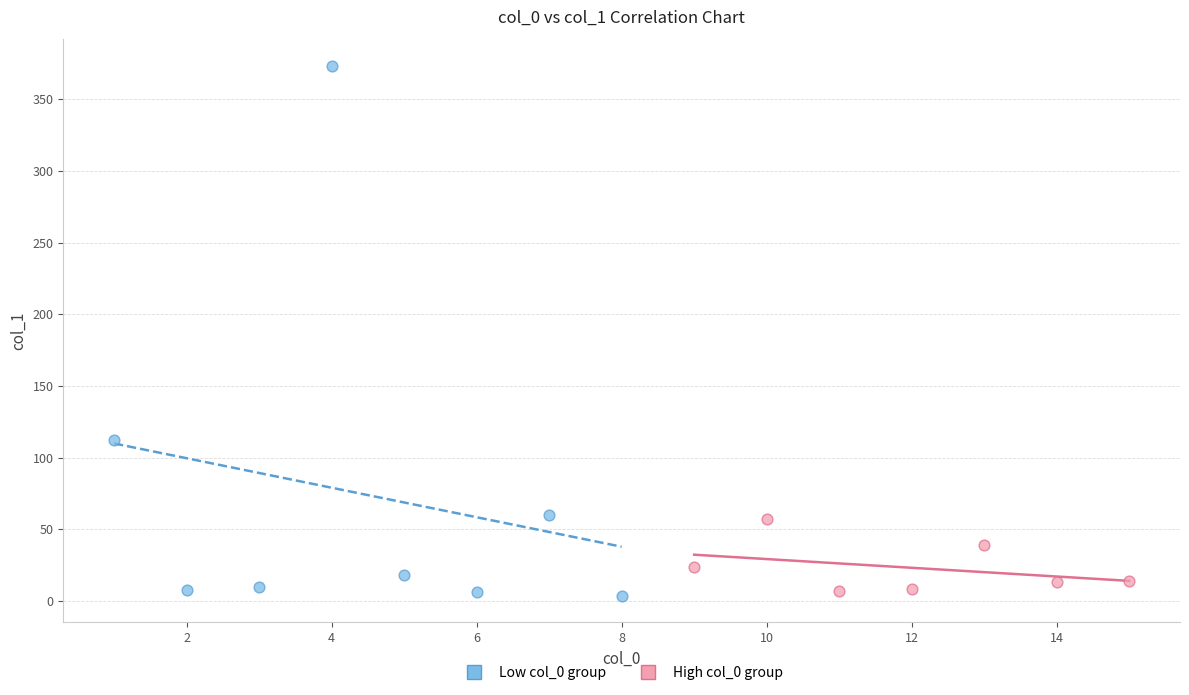

Which series reaches the maximum Y coordinate?

Low col_0 group